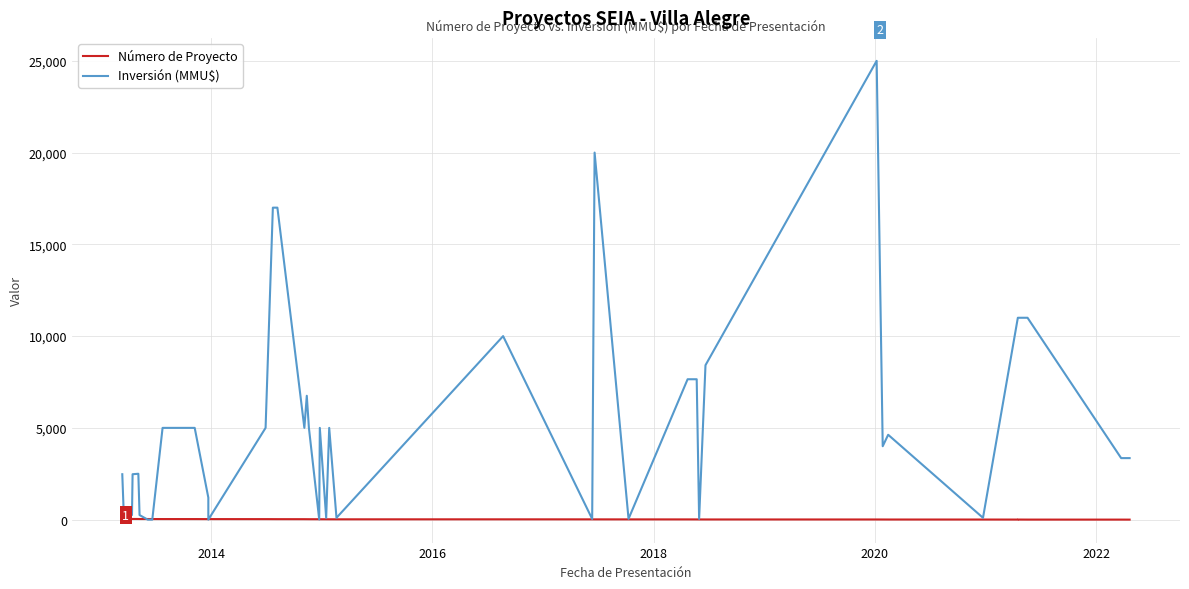

What is the sum of all Inversión (MMU$) values?

212625